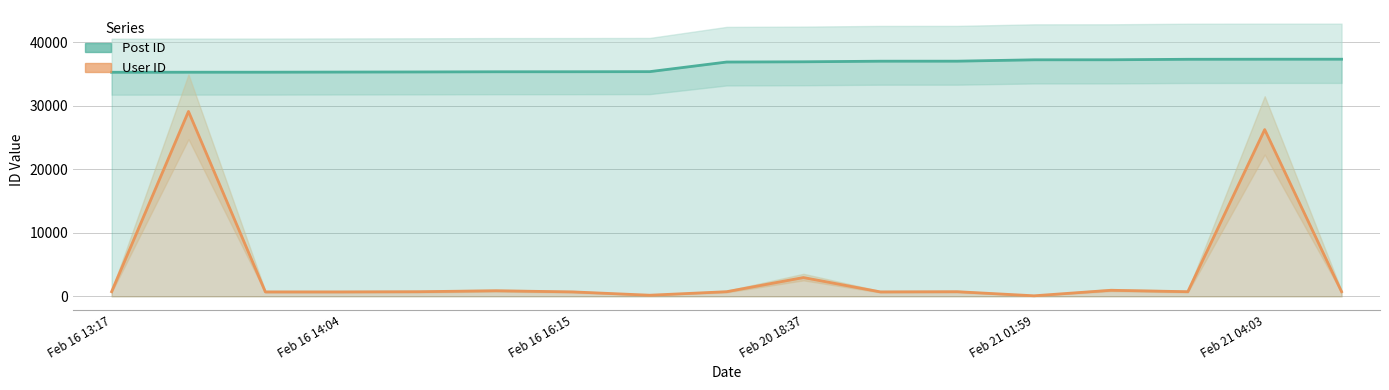

Rank the series by their average value, from lowest to highest.

User ID, Post ID